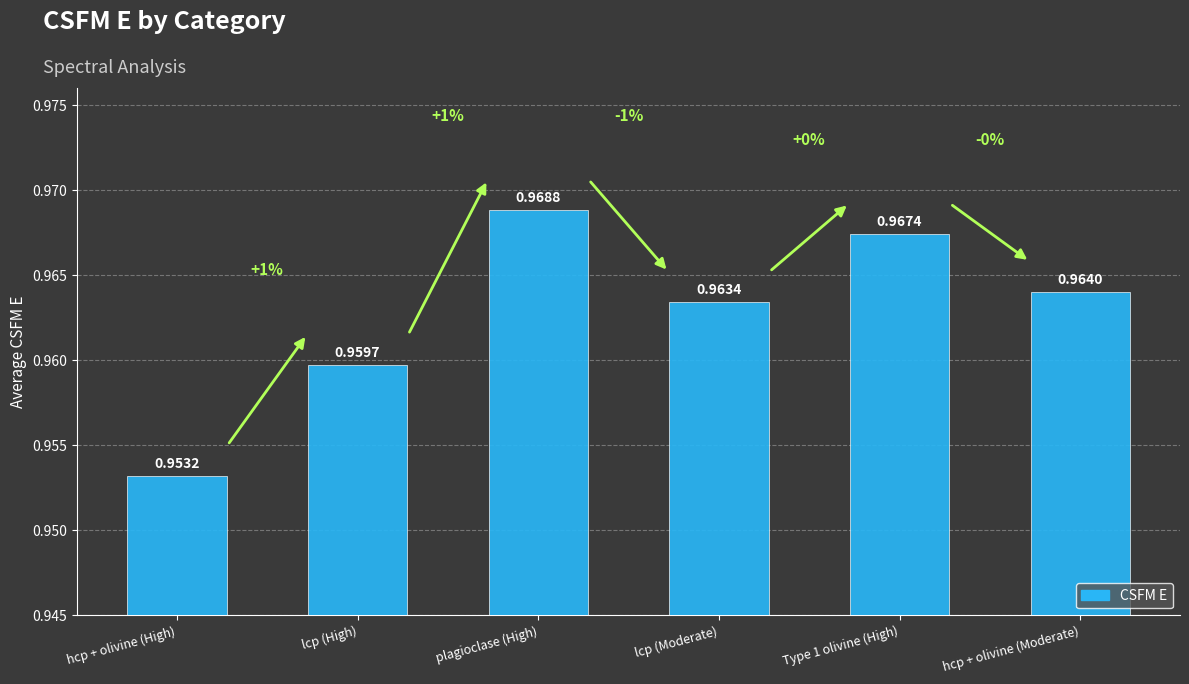

Reading right to left, list all the values displayed in this chart.

hcp + olivine (Moderate)=1.0	Type 1 olivine (High)=1.0	lcp (Moderate)=1.0	plagioclase (High)=1.0	lcp (High)=1.0	hcp + olivine (High)=1.0